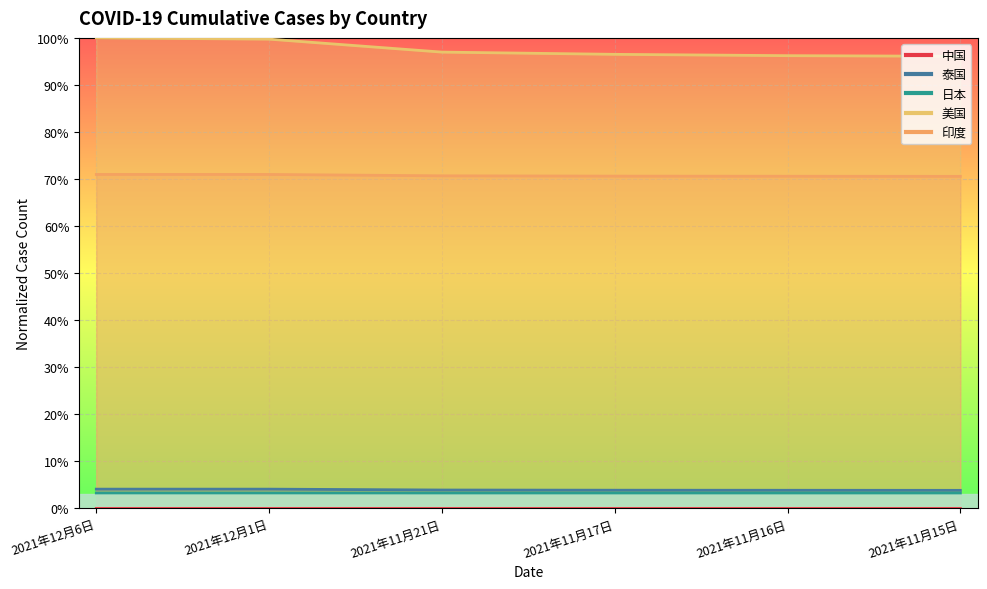

What is the greatest value displayed?

1.0